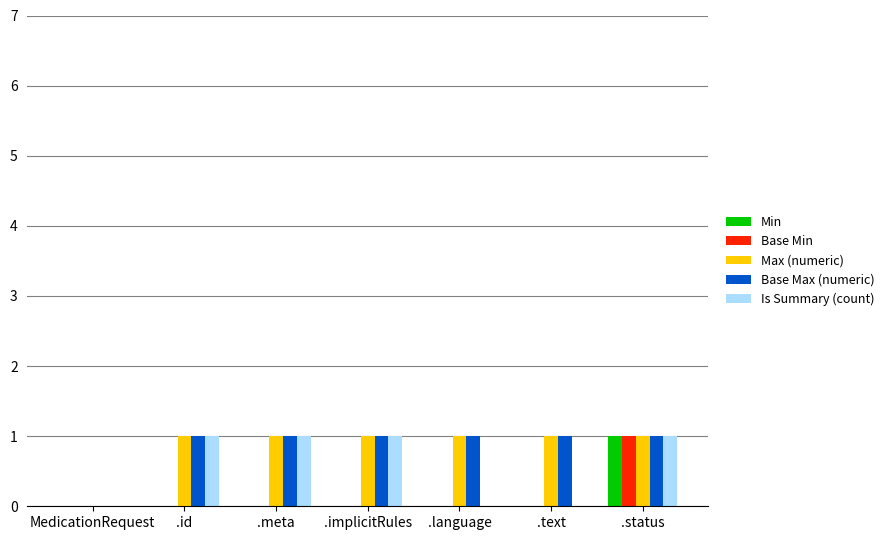

Is the value of Base Min at .text greater than the value of Base Max (numeric) at .status?

No